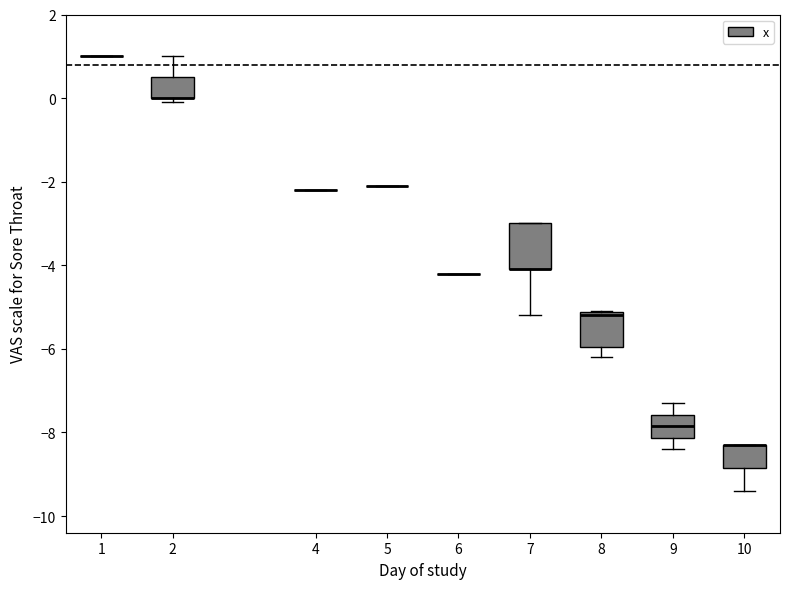

Reading left to right, transcribe this box plot: for each box, give where its median line is, the range the box spans, and where its two whiskers end, as read against the y-axis. The values are not printed on the chart, so give them approximately, as read against the axis.

1: box collapsed to a line at 1.0, whiskers 1.0 to 1.0
2: median 0.0 (drawn on the box's lower edge), box 0.0 to 0.6, whiskers 0.0 (just below the box's lower edge) to 1.0
4: box collapsed to a line at -2.2, whiskers -2.2 to -2.2
5: box collapsed to a line at -2.0, whiskers -2.0 to -2.0
6: box collapsed to a line at -4.2, whiskers -4.2 to -4.2
7: median -4.0 (drawn on the box's lower edge), box -4.0 to -3.0, whiskers -5.2 to -3.0
8: median -5.2 (just below the box's upper edge), box -6.0 to -5.2, whiskers -6.2 to -5.0
9: median -7.8, box -8.2 to -7.6, whiskers -8.4 to -7.2
10: median -8.2 (drawn on the box's upper edge), box -8.8 to -8.2, whiskers -9.4 to -8.2